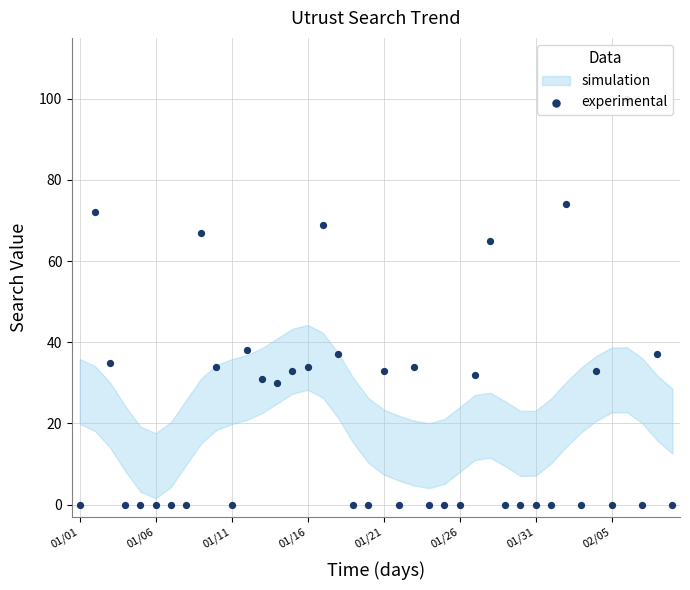

Which has a higher value, 29 or 01/31?

29